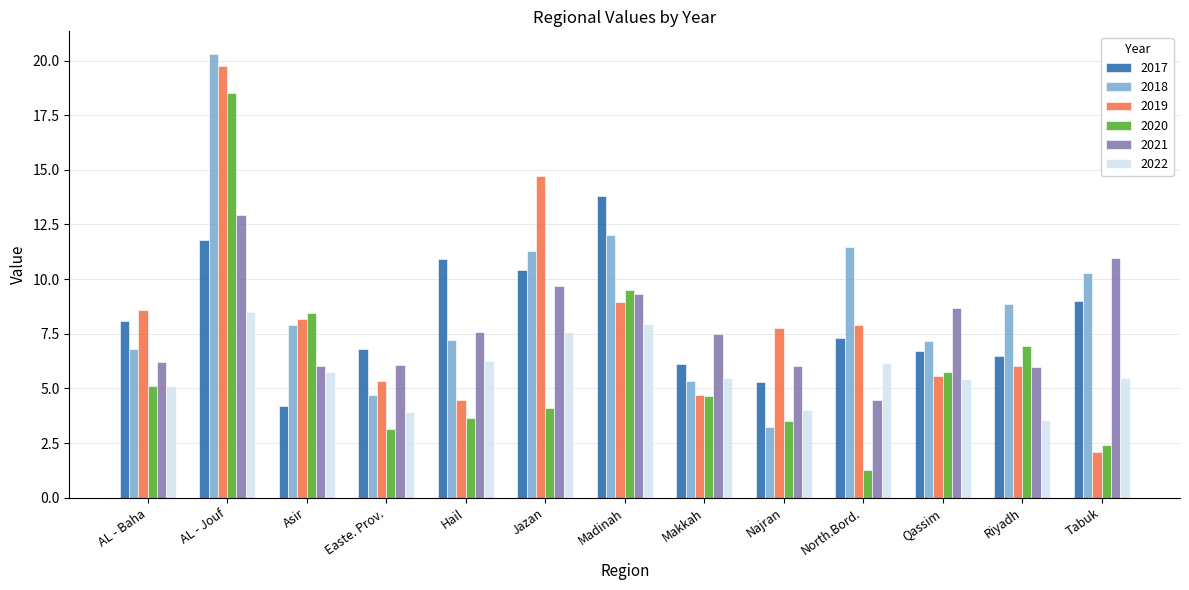

What is the label of the 11th bar from the right?

Asir